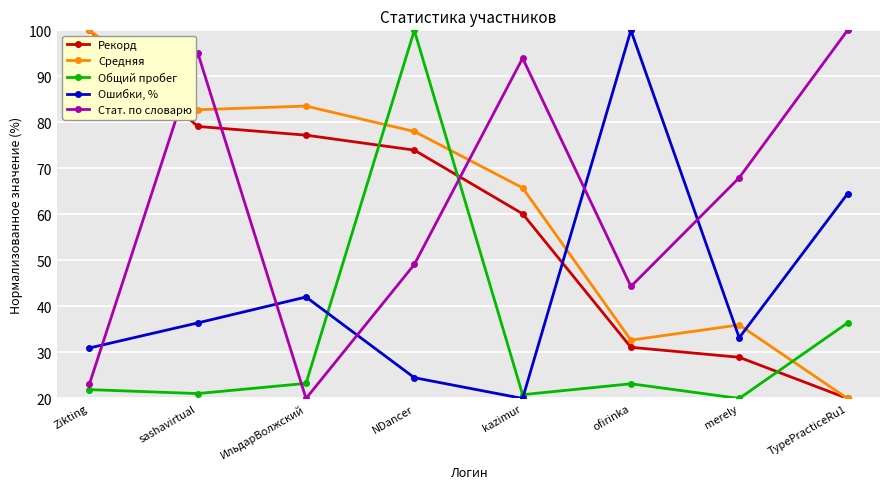

Is the value of Общий пробег at TypePracticeRu1 greater than the value of Ошибки, % at ofirinka?

No